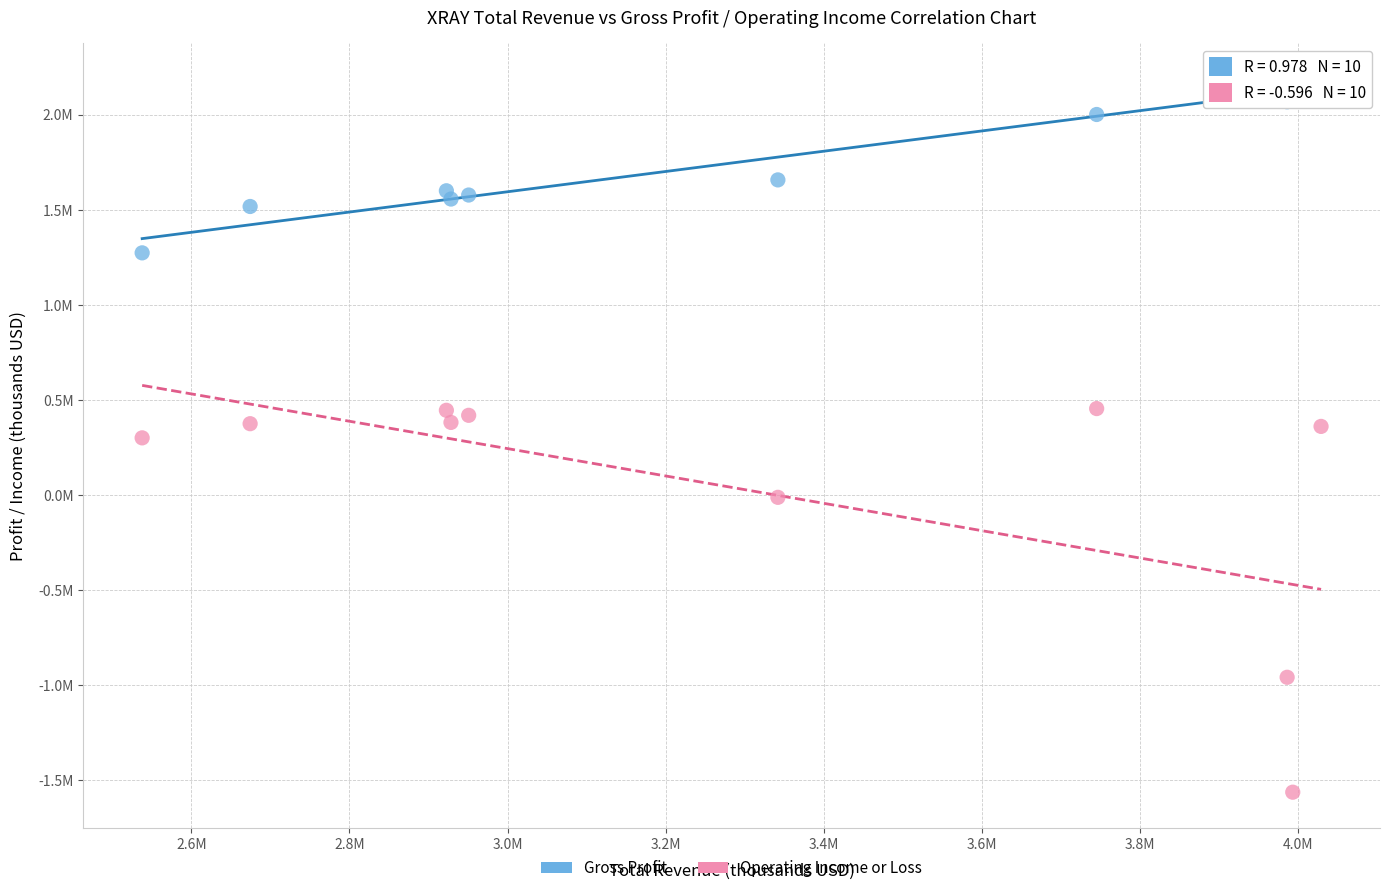

Which series reaches the maximum Y coordinate?

Gross Profit